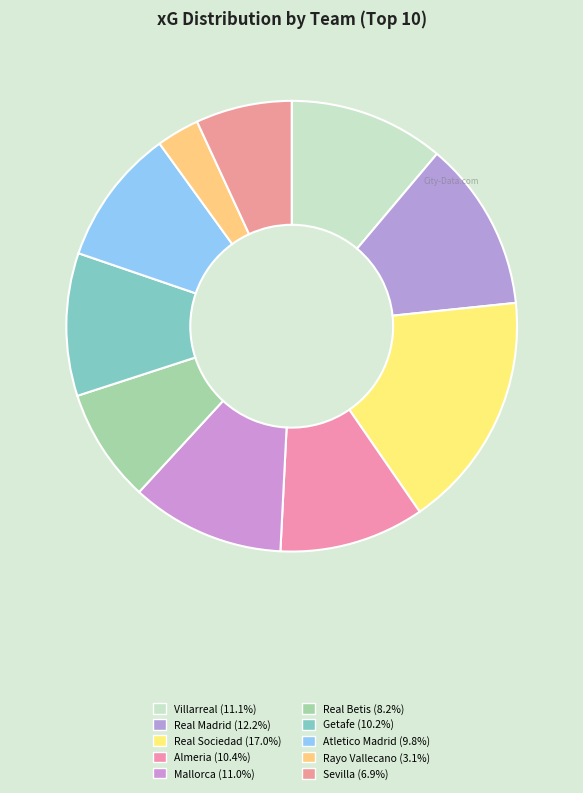

Which has a higher value, Real Madrid or Real Sociedad?

Real Sociedad